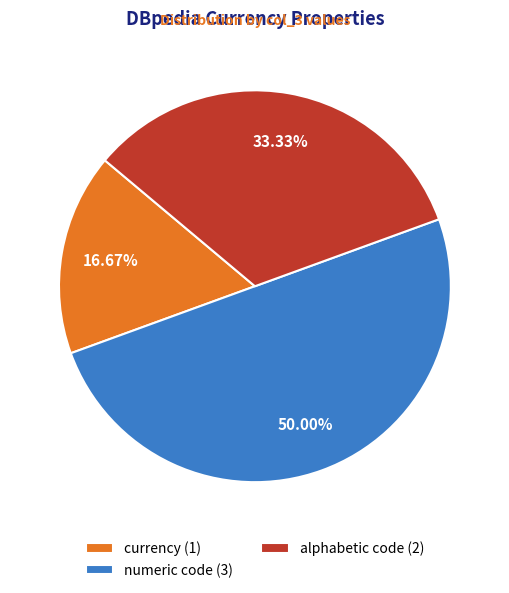

To the nearest percent, what is the average slice percentage?

33%